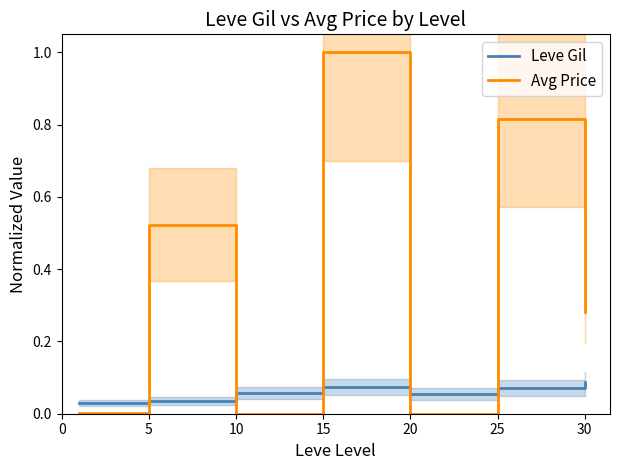

What is the difference between the maximum and minimum values in the Avg Price series?

1.0